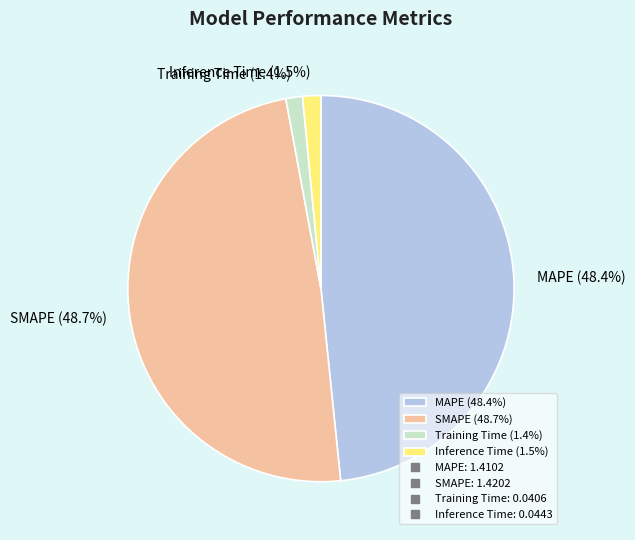

What percentage is NOT represented by Training Time?

98.6%